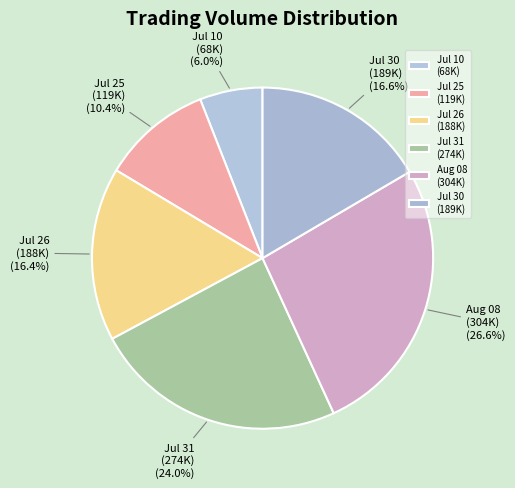

What is the smallest slice in the pie chart?

Jul 10 (68K)